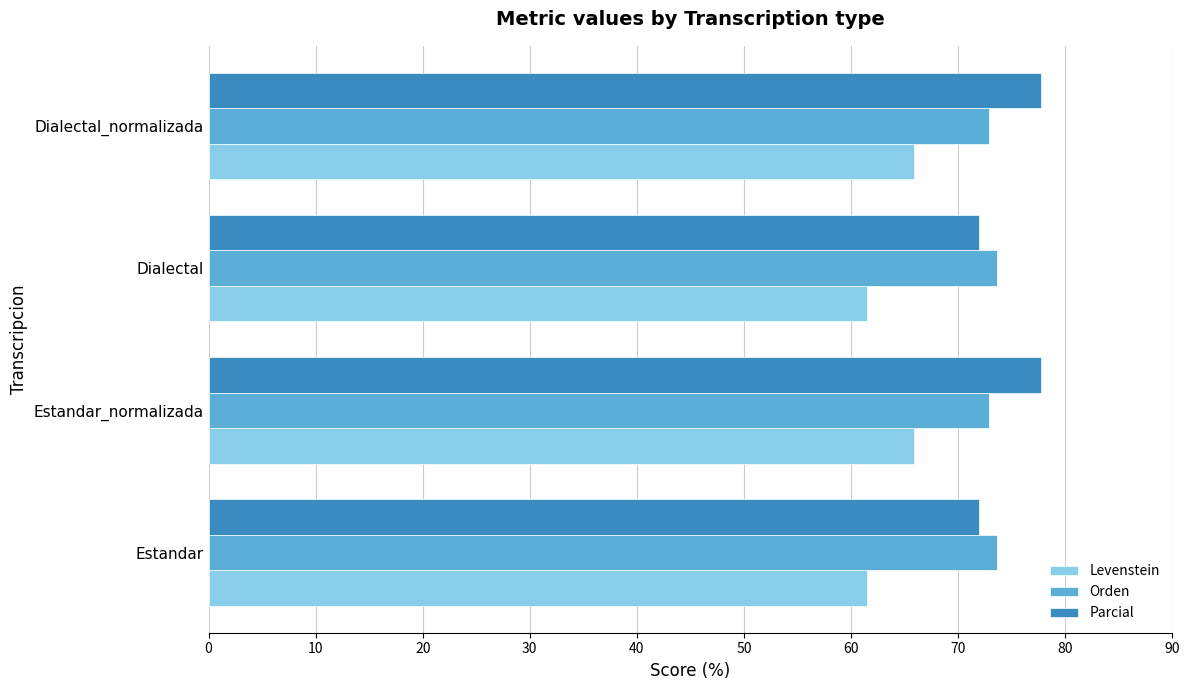

What is the difference between the maximum and second lowest values in the Levenstein series?

4.3